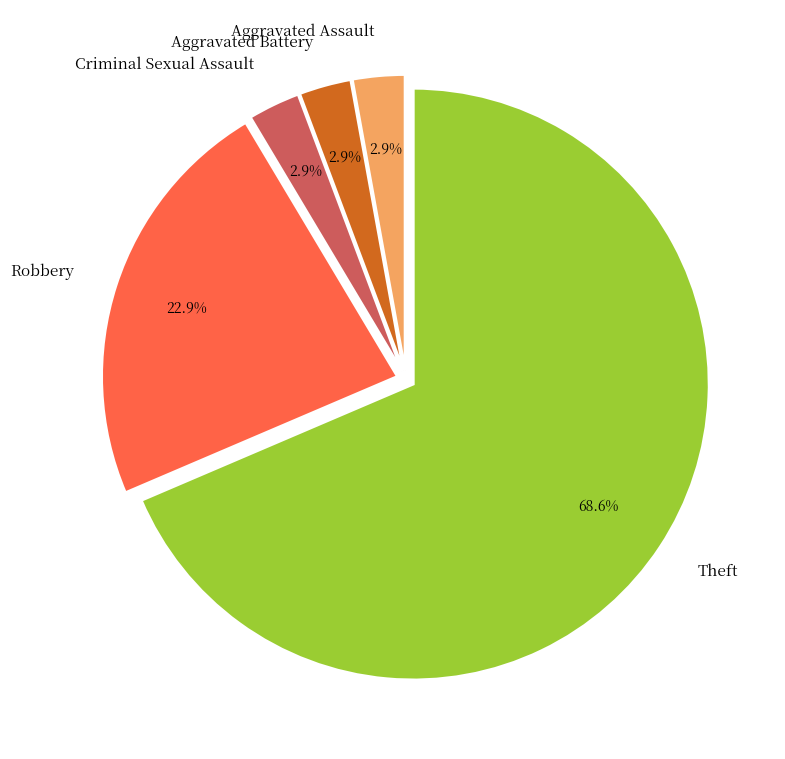

Is it true that Robbery is 36% of the pie?

False